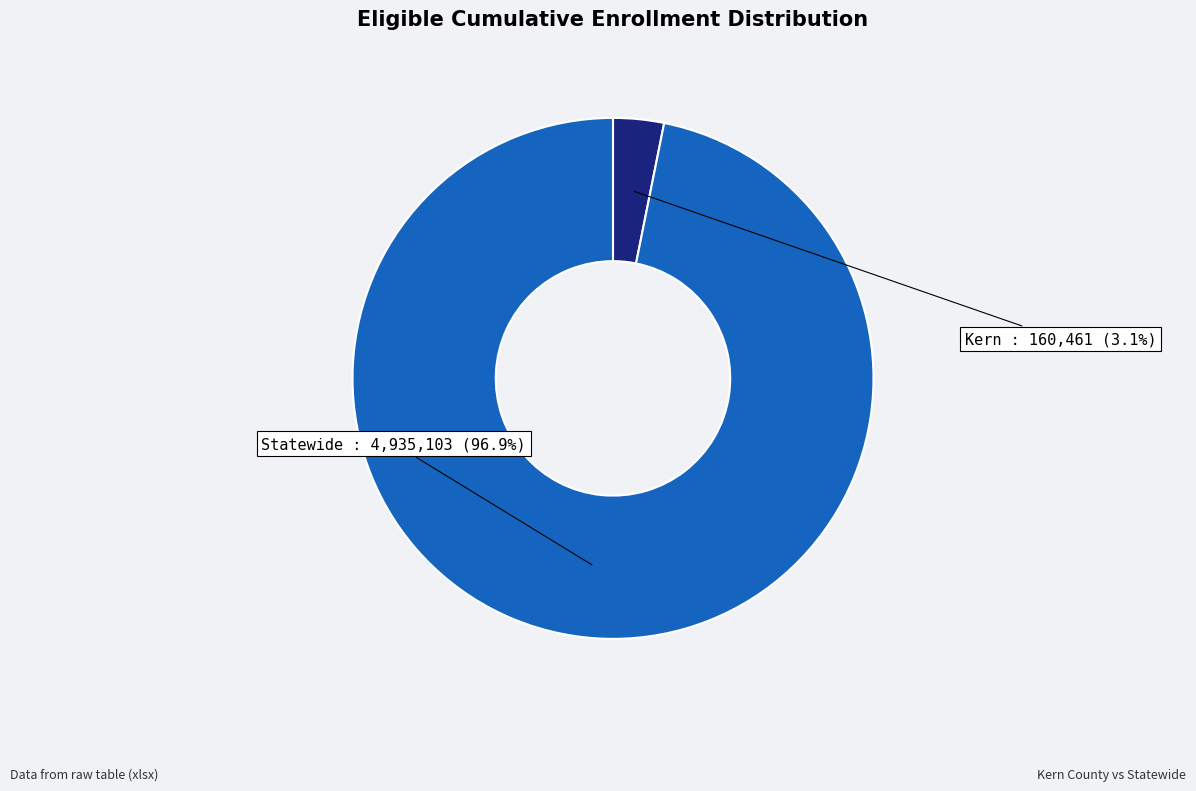

Does Kern account for over 50% of the chart?

No